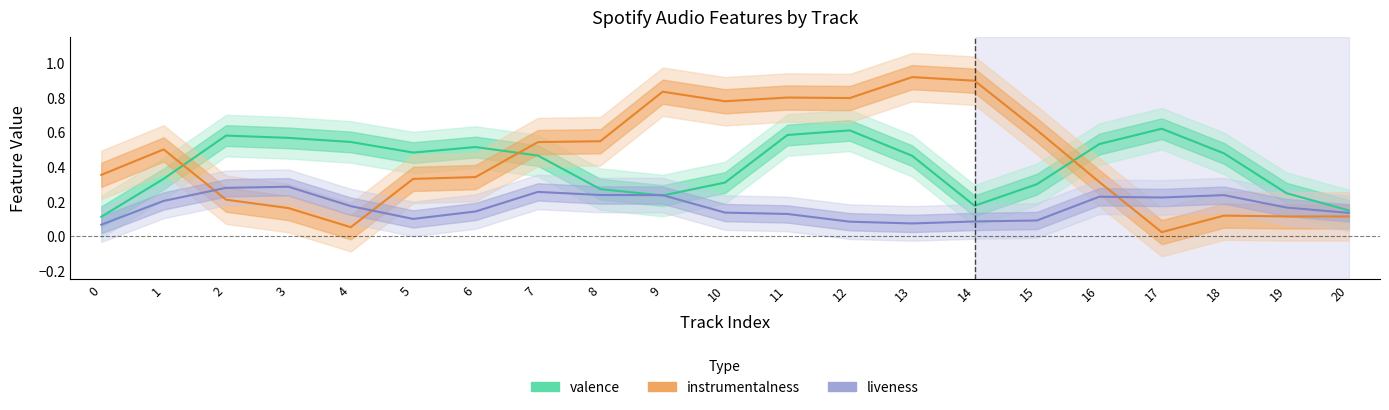

In liveness, how many points are lower than both neighbors (excluding endpoints)?

3